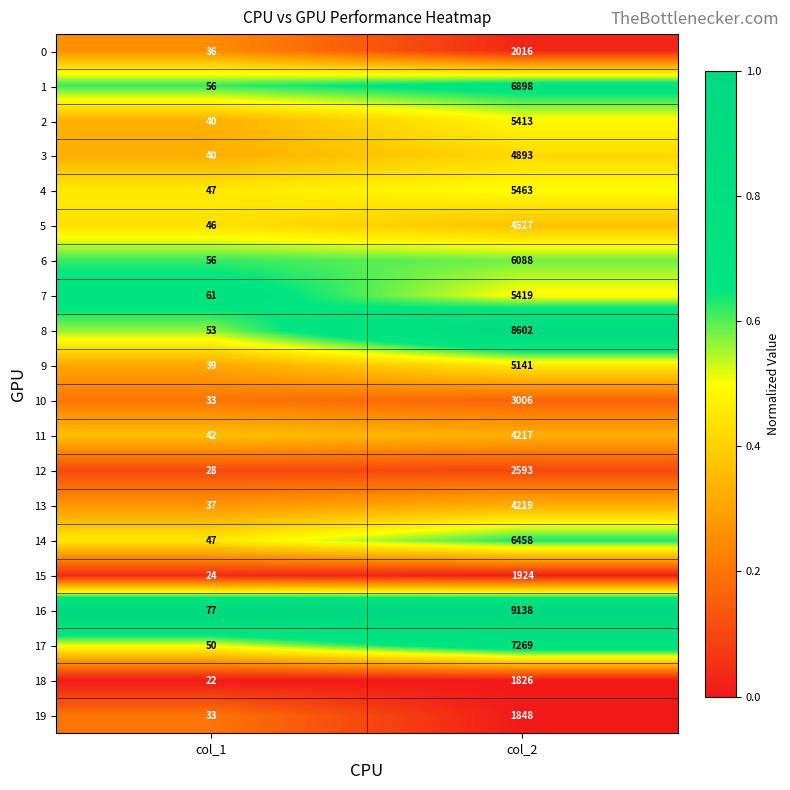

Which series changed the most between col_1 and col_2?

16